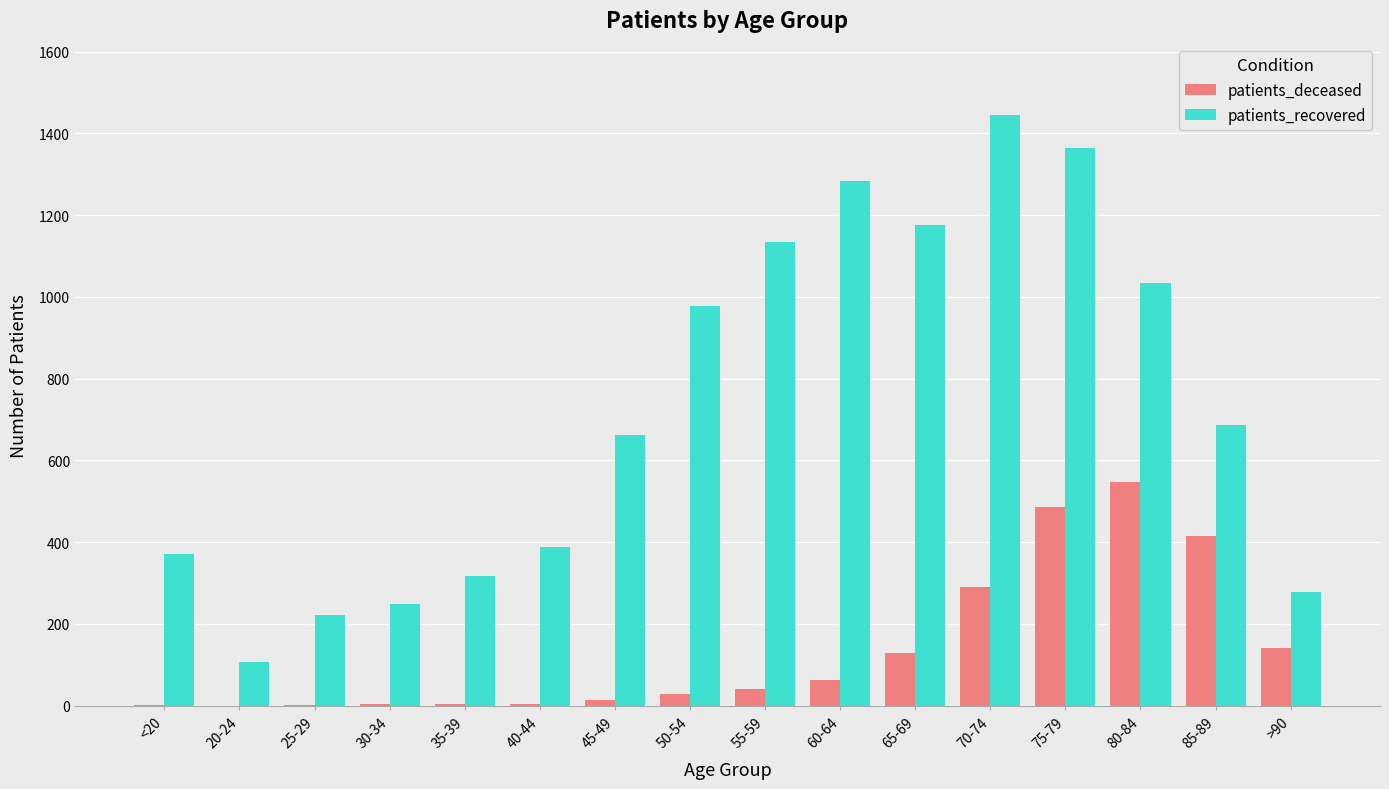

Where is patients_deceased nearest to the value 273?

70-74